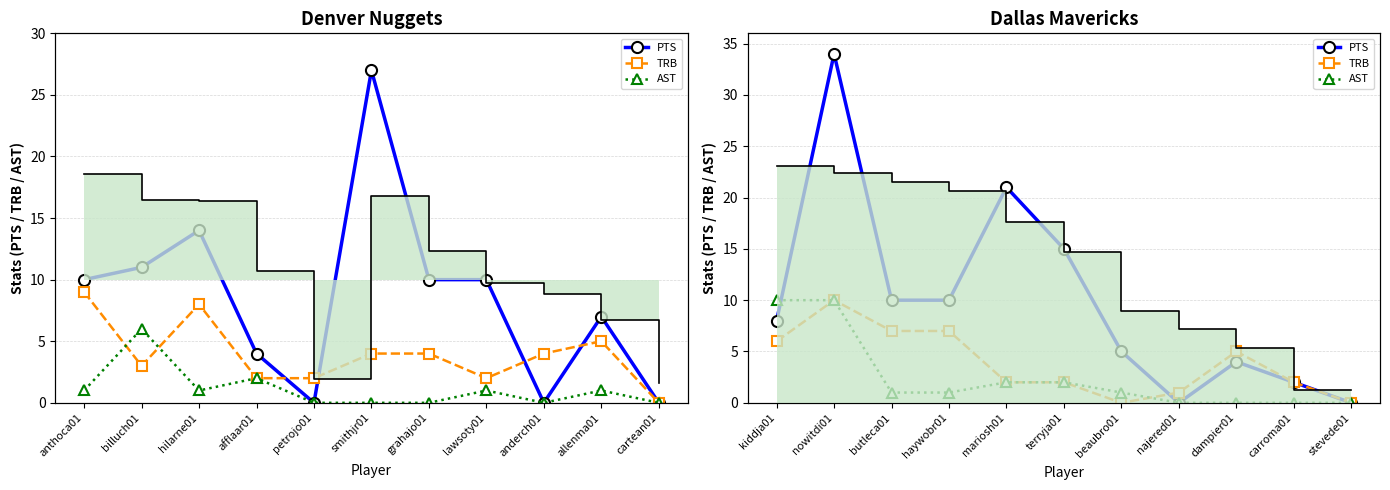

Which series has the widest spread of values?

MP (min)